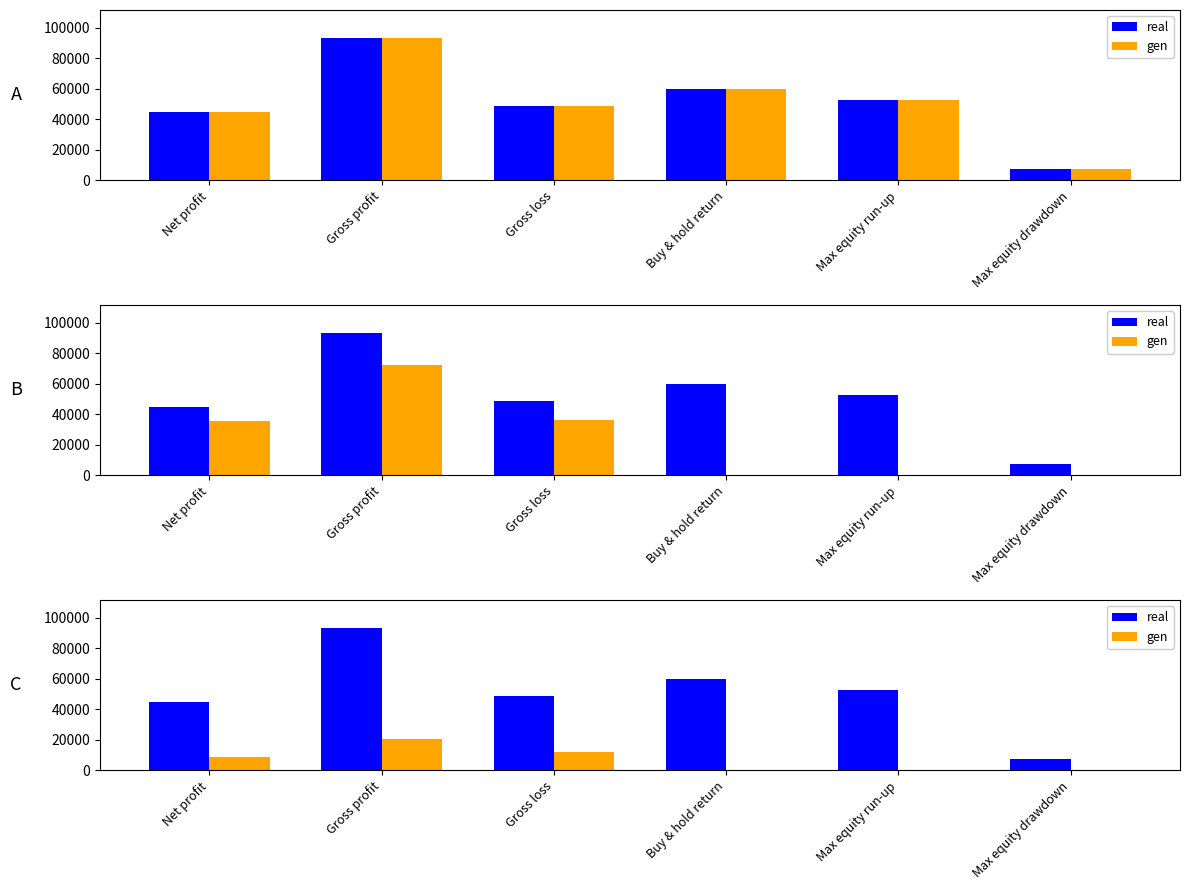

What is the sum of all gen values?

41702.9